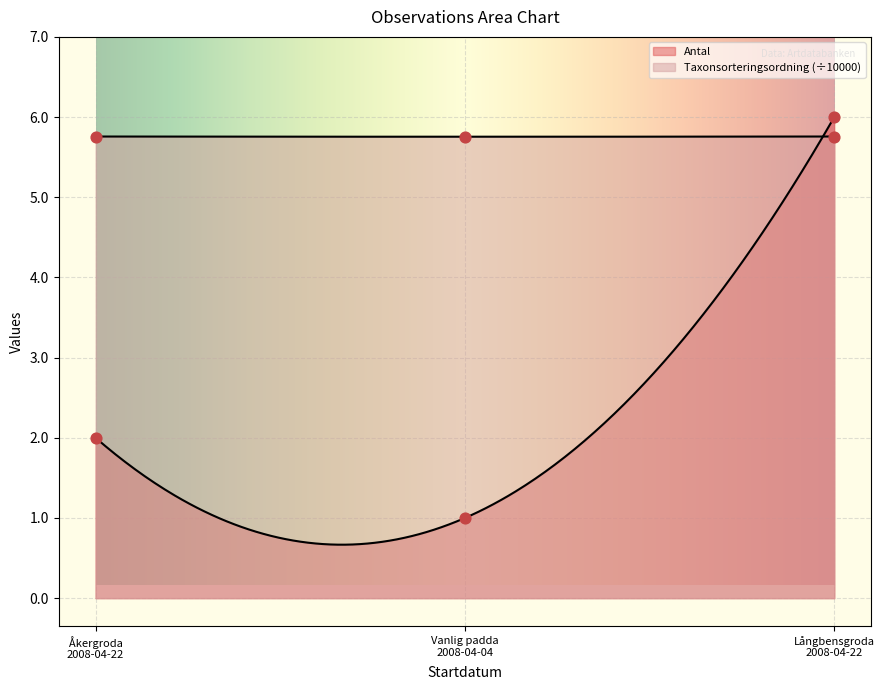

Which series has the largest total across all categories?

Taxonsorteringsordning